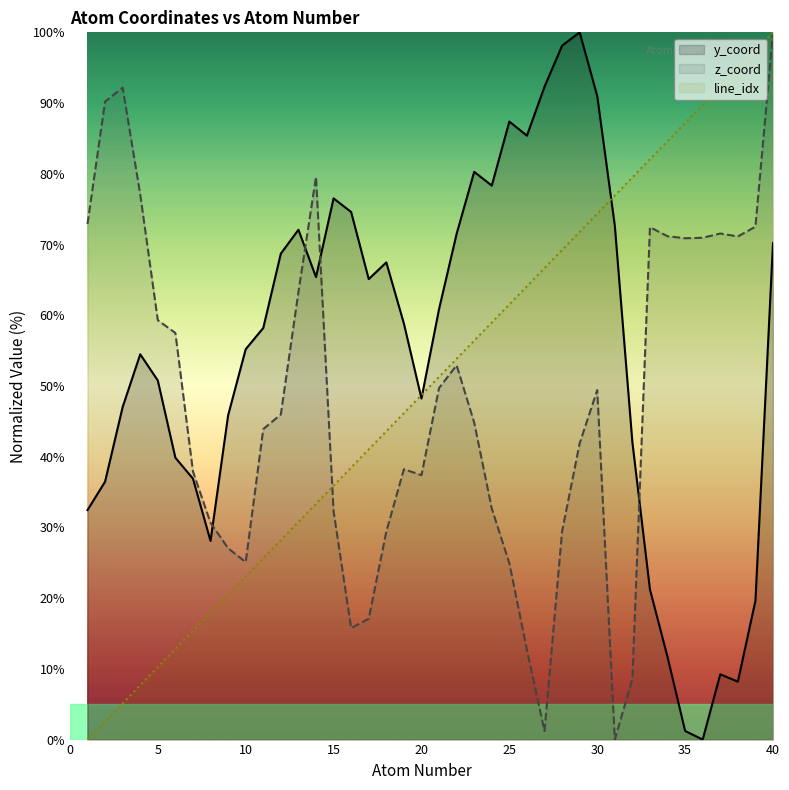

After their last crossing, which series has the higher values: y_coord or z_coord?

z_coord